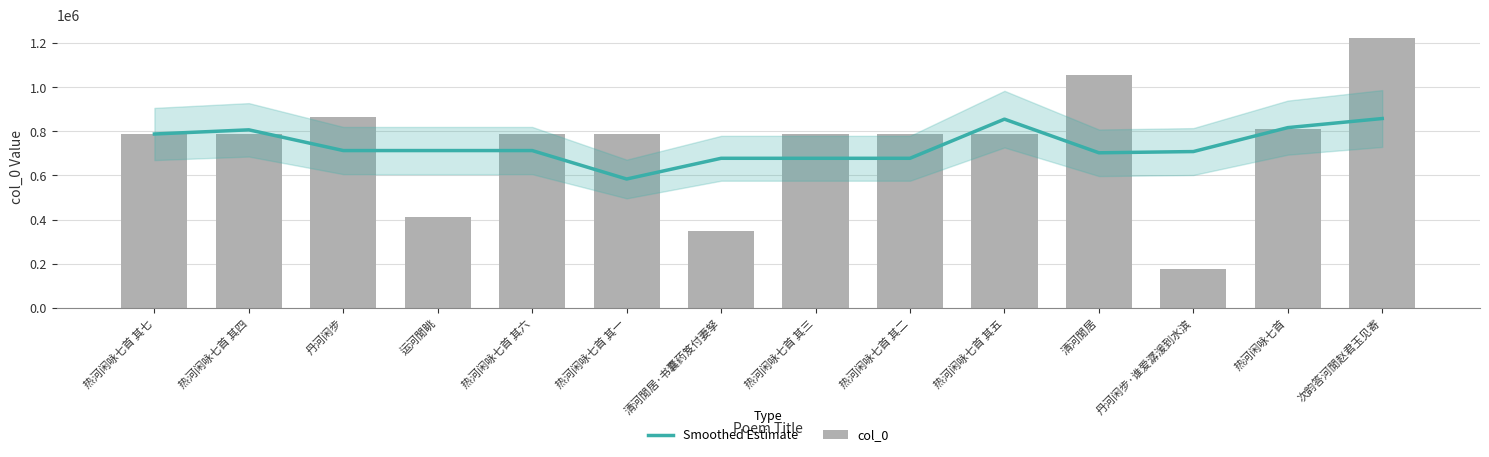

Rank the series by their average value, from highest to lowest.

col_0, Smoothed Estimate